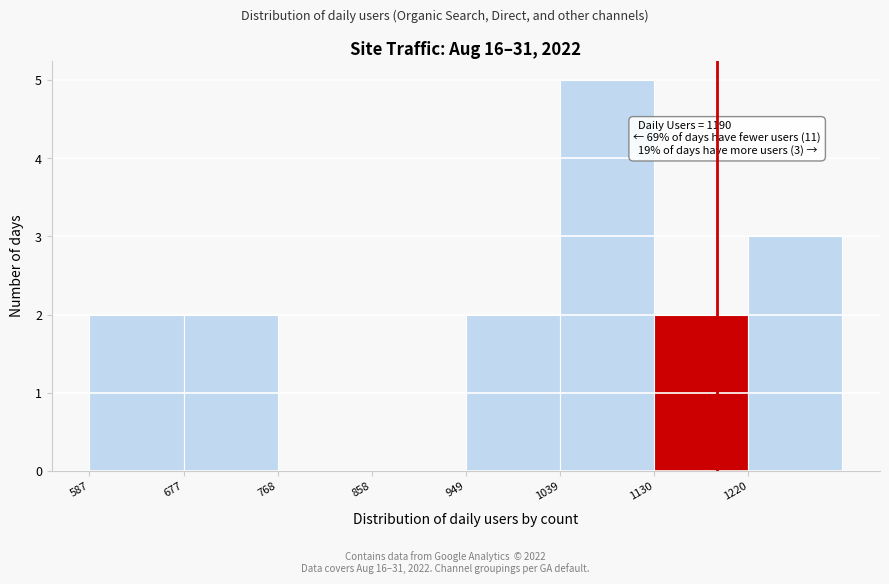

Over which range of the x-axis is the bar tallest?

1040 to 1130